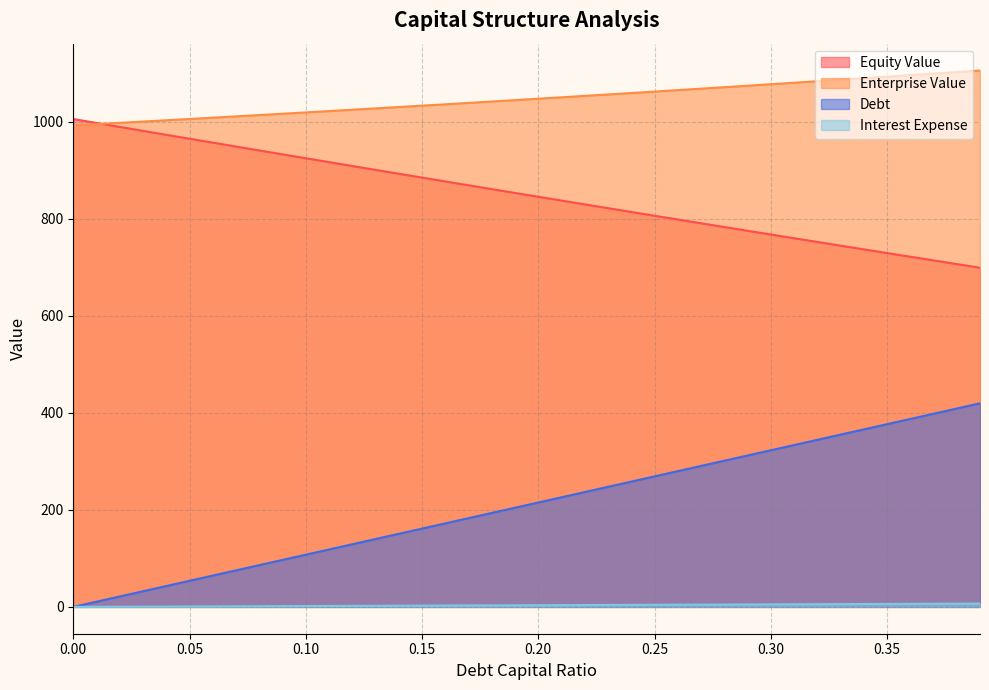

True or false: enterprise_value has a value of 1038.8 at 0.17.

True